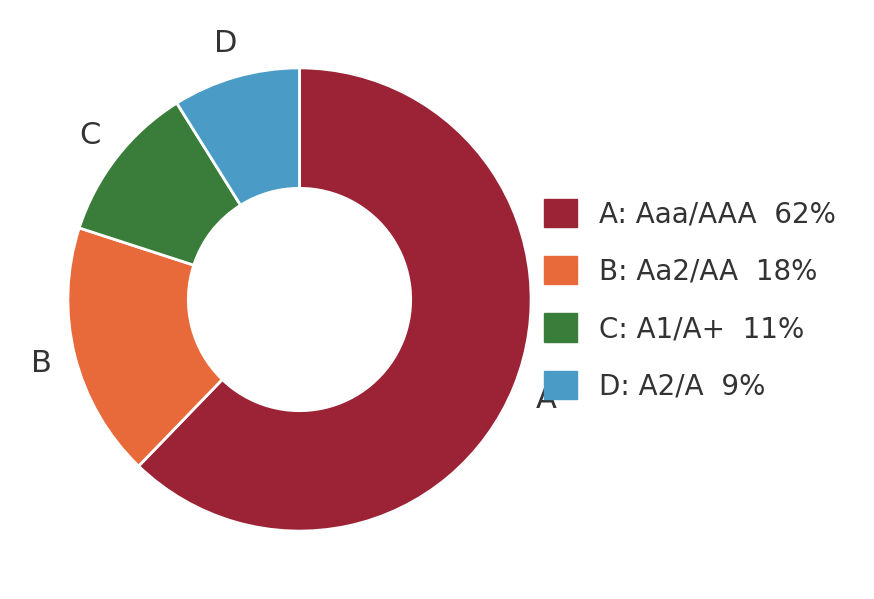

Does any single category account for the majority?

Yes